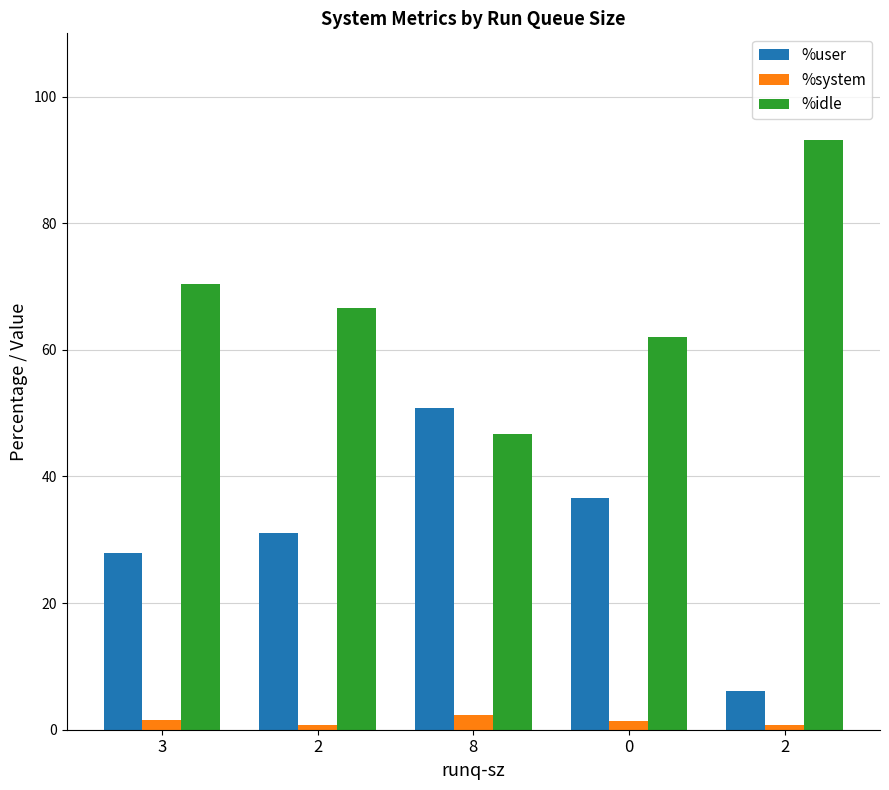

What is the difference between the %idle values at 8 and 0?

15.3